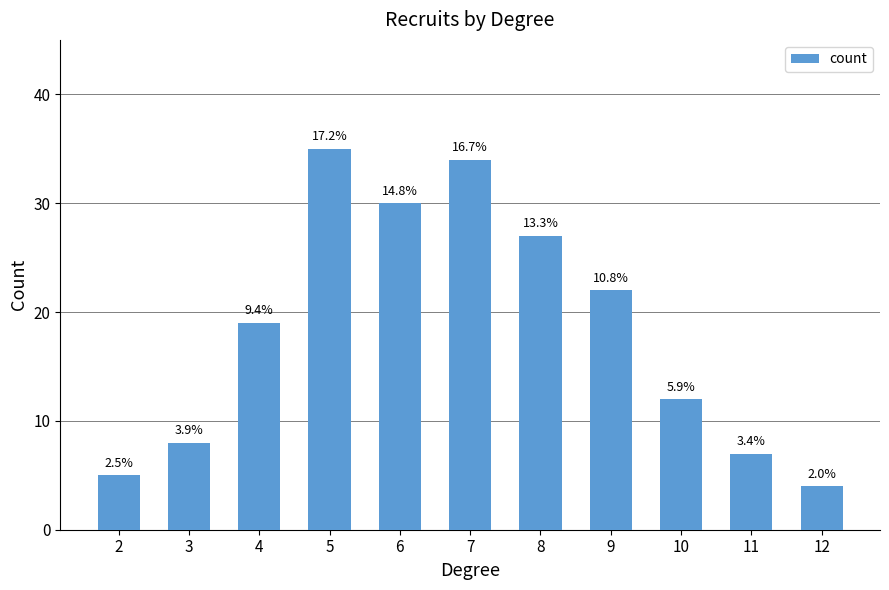

What is the greatest value displayed?

35